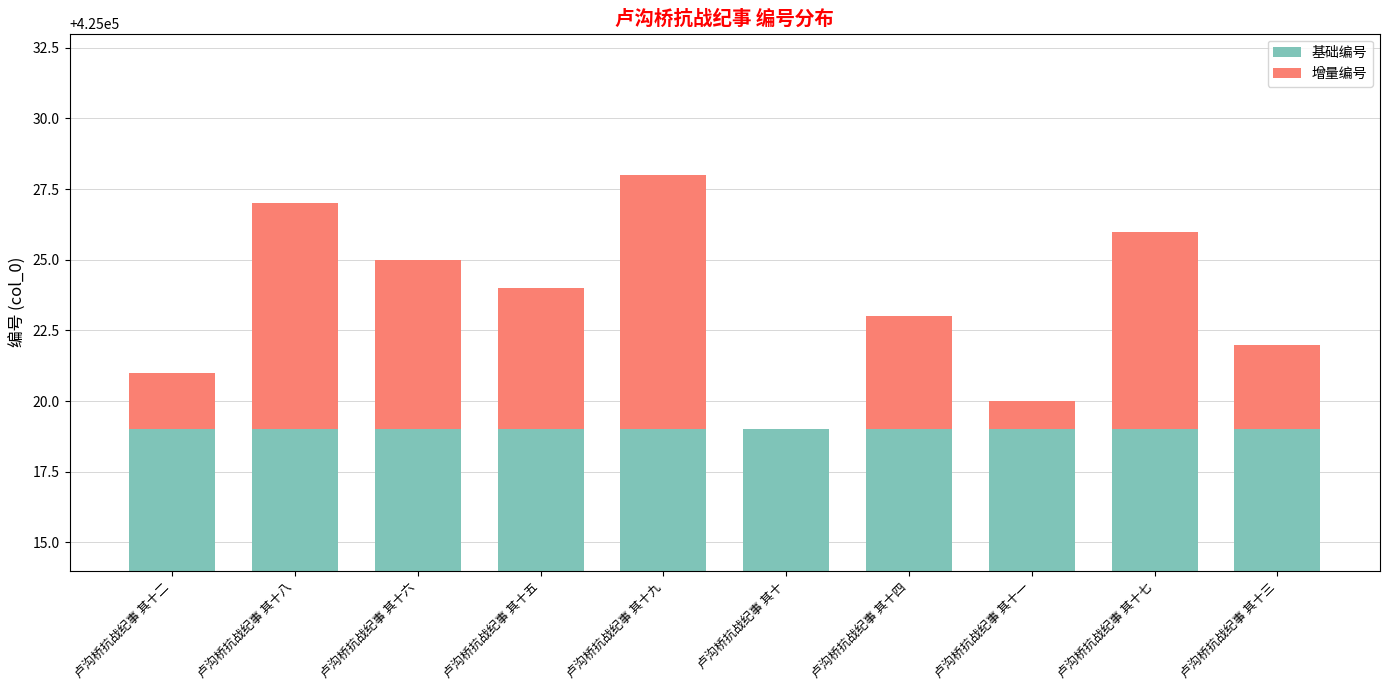

Rank the series by their average value, from highest to lowest.

基础编号, 增量编号